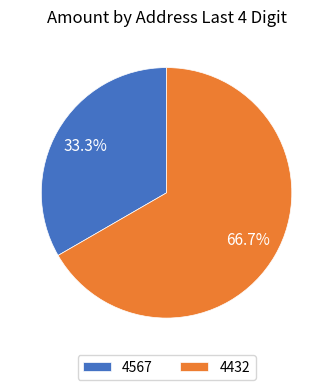

To the nearest percent, what portion does 4432 represent?

67%